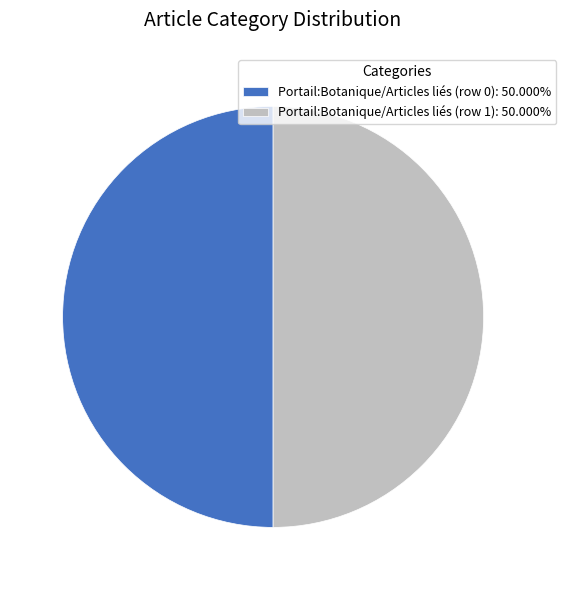

How many slices are in this pie chart?

2